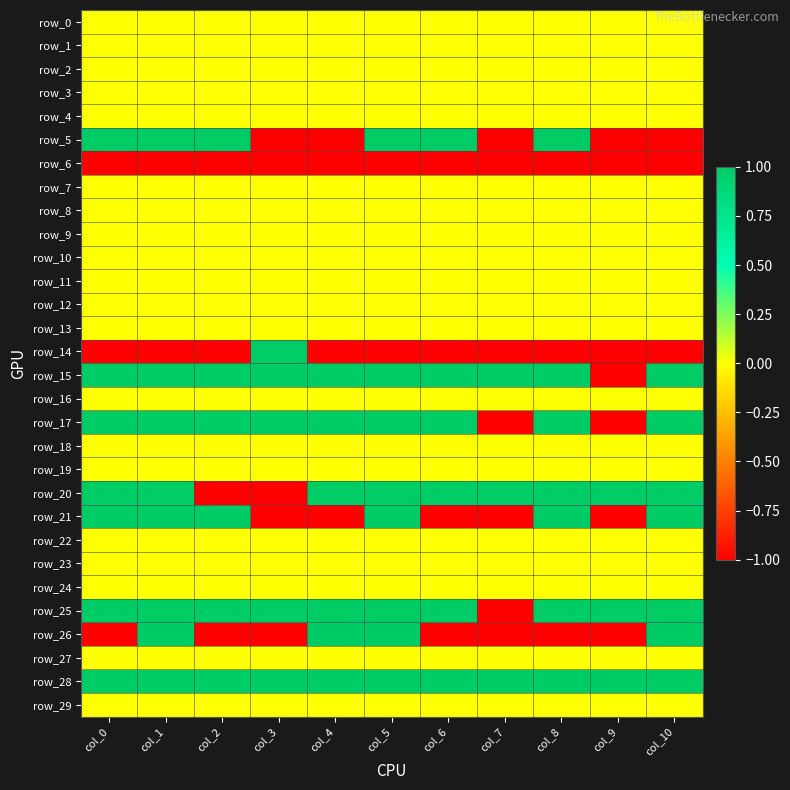

Reading left to right, list all the values displayed in this chart.

row_0: col_0=0	col_1=0	col_2=0	col_3=0	col_4=0	col_5=0	col_6=0	col_7=0	col_8=0	col_9=0	col_10=0
row_1: col_0=0	col_1=0	col_2=0	col_3=0	col_4=0	col_5=0	col_6=0	col_7=0	col_8=0	col_9=0	col_10=0
row_2: col_0=0	col_1=0	col_2=0	col_3=0	col_4=0	col_5=0	col_6=0	col_7=0	col_8=0	col_9=0	col_10=0
row_3: col_0=0	col_1=0	col_2=0	col_3=0	col_4=0	col_5=0	col_6=0	col_7=0	col_8=0	col_9=0	col_10=0
row_4: col_0=0	col_1=0	col_2=0	col_3=0	col_4=0	col_5=0	col_6=0	col_7=0	col_8=0	col_9=0	col_10=0
row_5: col_0=1	col_1=1	col_2=1	col_3=-1	col_4=-1	col_5=1	col_6=1	col_7=-1	col_8=1	col_9=-1	col_10=-1
row_6: col_0=-1	col_1=-1	col_2=-1	col_3=-1	col_4=-1	col_5=-1	col_6=-1	col_7=-1	col_8=-1	col_9=-1	col_10=-1
row_7: col_0=0	col_1=0	col_2=0	col_3=0	col_4=0	col_5=0	col_6=0	col_7=0	col_8=0	col_9=0	col_10=0
row_8: col_0=0	col_1=0	col_2=0	col_3=0	col_4=0	col_5=0	col_6=0	col_7=0	col_8=0	col_9=0	col_10=0
row_9: col_0=0	col_1=0	col_2=0	col_3=0	col_4=0	col_5=0	col_6=0	col_7=0	col_8=0	col_9=0	col_10=0
row_10: col_0=0	col_1=0	col_2=0	col_3=0	col_4=0	col_5=0	col_6=0	col_7=0	col_8=0	col_9=0	col_10=0
row_11: col_0=0	col_1=0	col_2=0	col_3=0	col_4=0	col_5=0	col_6=0	col_7=0	col_8=0	col_9=0	col_10=0
row_12: col_0=0	col_1=0	col_2=0	col_3=0	col_4=0	col_5=0	col_6=0	col_7=0	col_8=0	col_9=0	col_10=0
row_13: col_0=0	col_1=0	col_2=0	col_3=0	col_4=0	col_5=0	col_6=0	col_7=0	col_8=0	col_9=0	col_10=0
row_14: col_0=-1	col_1=-1	col_2=-1	col_3=1	col_4=-1	col_5=-1	col_6=-1	col_7=-1	col_8=-1	col_9=-1	col_10=-1
row_15: col_0=1	col_1=1	col_2=1	col_3=1	col_4=1	col_5=1	col_6=1	col_7=1	col_8=1	col_9=-1	col_10=1
row_16: col_0=0	col_1=0	col_2=0	col_3=0	col_4=0	col_5=0	col_6=0	col_7=0	col_8=0	col_9=0	col_10=0
row_17: col_0=1	col_1=1	col_2=1	col_3=1	col_4=1	col_5=1	col_6=1	col_7=-1	col_8=1	col_9=-1	col_10=1
row_18: col_0=0	col_1=0	col_2=0	col_3=0	col_4=0	col_5=0	col_6=0	col_7=0	col_8=0	col_9=0	col_10=0
row_19: col_0=0	col_1=0	col_2=0	col_3=0	col_4=0	col_5=0	col_6=0	col_7=0	col_8=0	col_9=0	col_10=0
row_20: col_0=1	col_1=1	col_2=-1	col_3=-1	col_4=1	col_5=1	col_6=1	col_7=1	col_8=1	col_9=1	col_10=1
row_21: col_0=1	col_1=1	col_2=1	col_3=-1	col_4=-1	col_5=1	col_6=-1	col_7=-1	col_8=1	col_9=-1	col_10=1
row_22: col_0=0	col_1=0	col_2=0	col_3=0	col_4=0	col_5=0	col_6=0	col_7=0	col_8=0	col_9=0	col_10=0
row_23: col_0=0	col_1=0	col_2=0	col_3=0	col_4=0	col_5=0	col_6=0	col_7=0	col_8=0	col_9=0	col_10=0
row_24: col_0=0	col_1=0	col_2=0	col_3=0	col_4=0	col_5=0	col_6=0	col_7=0	col_8=0	col_9=0	col_10=0
row_25: col_0=1	col_1=1	col_2=1	col_3=1	col_4=1	col_5=1	col_6=1	col_7=-1	col_8=1	col_9=1	col_10=1
row_26: col_0=-1	col_1=1	col_2=-1	col_3=-1	col_4=1	col_5=1	col_6=-1	col_7=-1	col_8=-1	col_9=-1	col_10=1
row_27: col_0=0	col_1=0	col_2=0	col_3=0	col_4=0	col_5=0	col_6=0	col_7=0	col_8=0	col_9=0	col_10=0
row_28: col_0=1	col_1=1	col_2=1	col_3=1	col_4=1	col_5=1	col_6=1	col_7=1	col_8=1	col_9=1	col_10=1
row_29: col_0=0	col_1=0	col_2=0	col_3=0	col_4=0	col_5=0	col_6=0	col_7=0	col_8=0	col_9=0	col_10=0